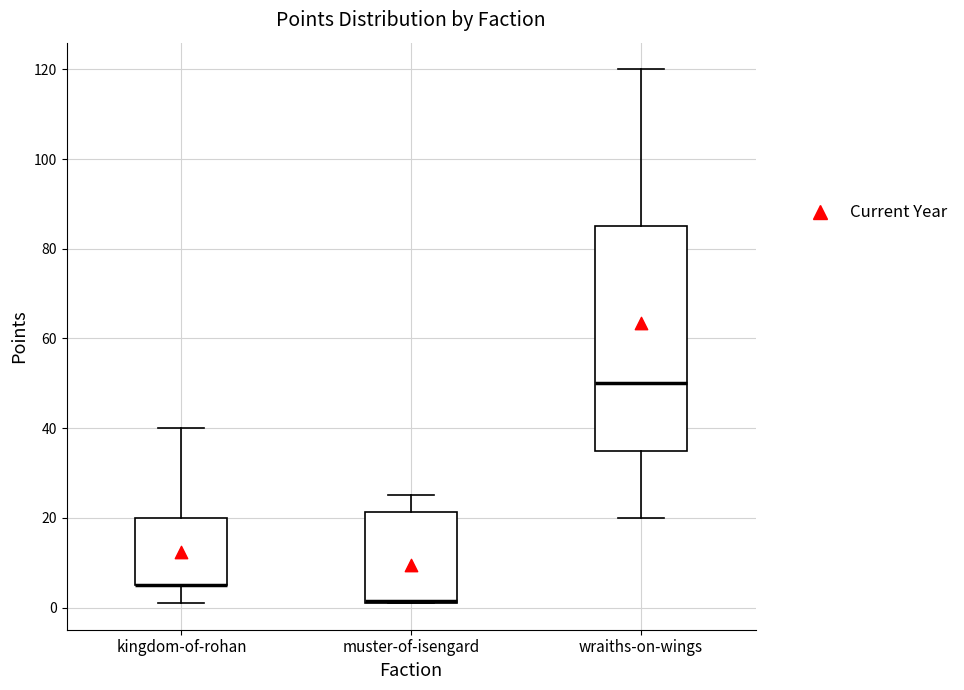

Reading left to right, read every box against the y-axis: the position of its median line, the range the box covers, and the ends of its whiskers. The values are not printed on the chart, so give them approximately, as read against the axis.

kingdom-of-rohan: median 6 (drawn on the box's lower edge), box 6 to 20, whiskers 2 to 40
muster-of-isengard: median 2 (drawn on the box's lower edge), box 2 to 22, whiskers 2 to 26
wraiths-on-wings: median 50, box 36 to 86, whiskers 20 to 120